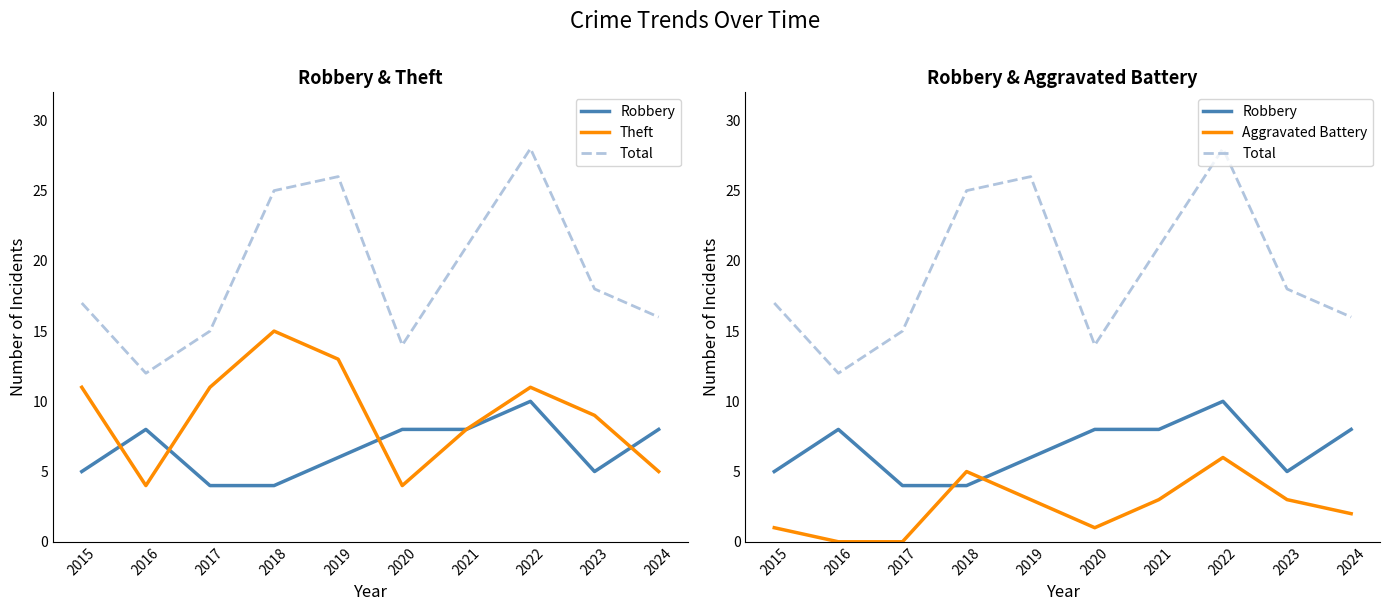

True or false: Robbery has a value of 8 at 2020.

True